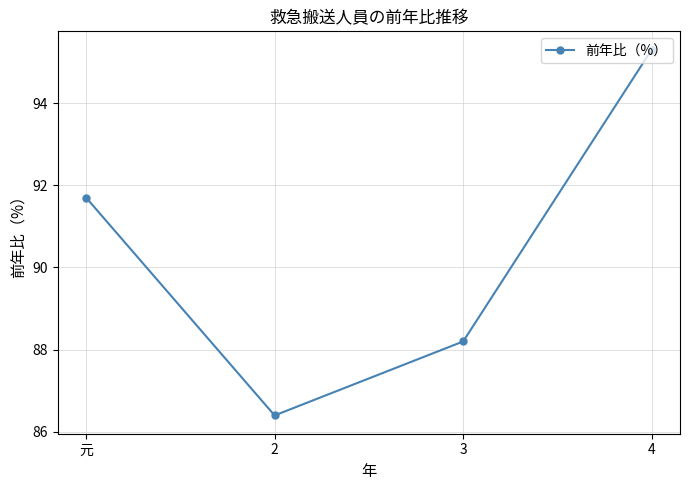

At which category does the chart reach its minimum across all series?

2